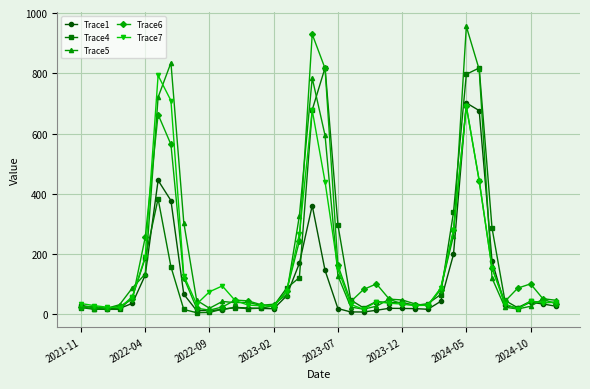

What is the maximum value for Trace7?

792.9